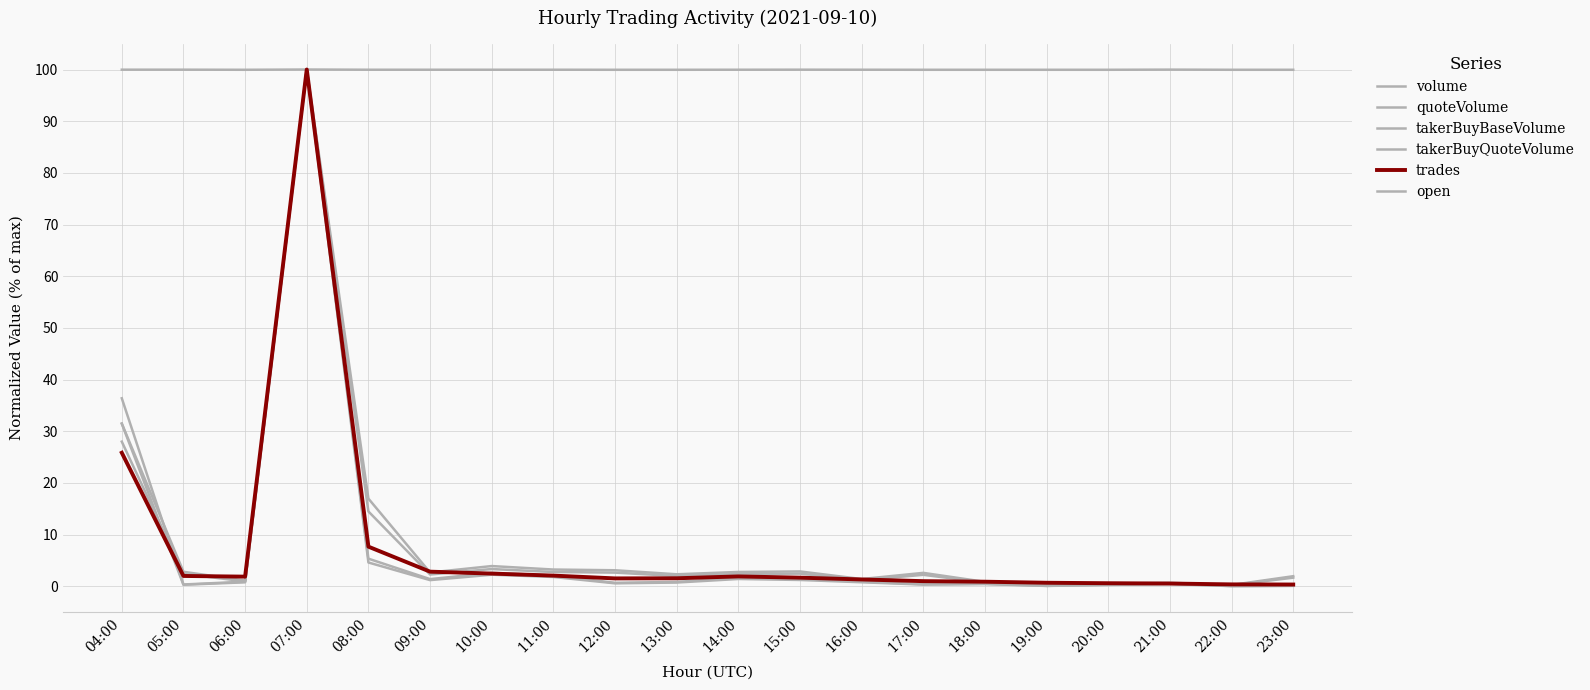

What is the greatest value displayed?

100.0